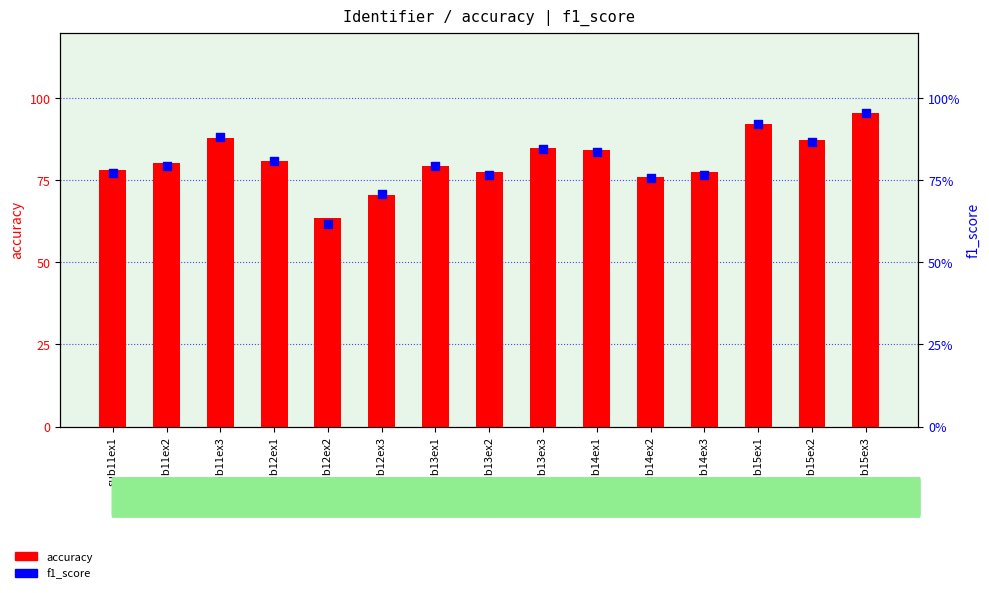

At which category is the sum across all series the highest?

sub15ex3